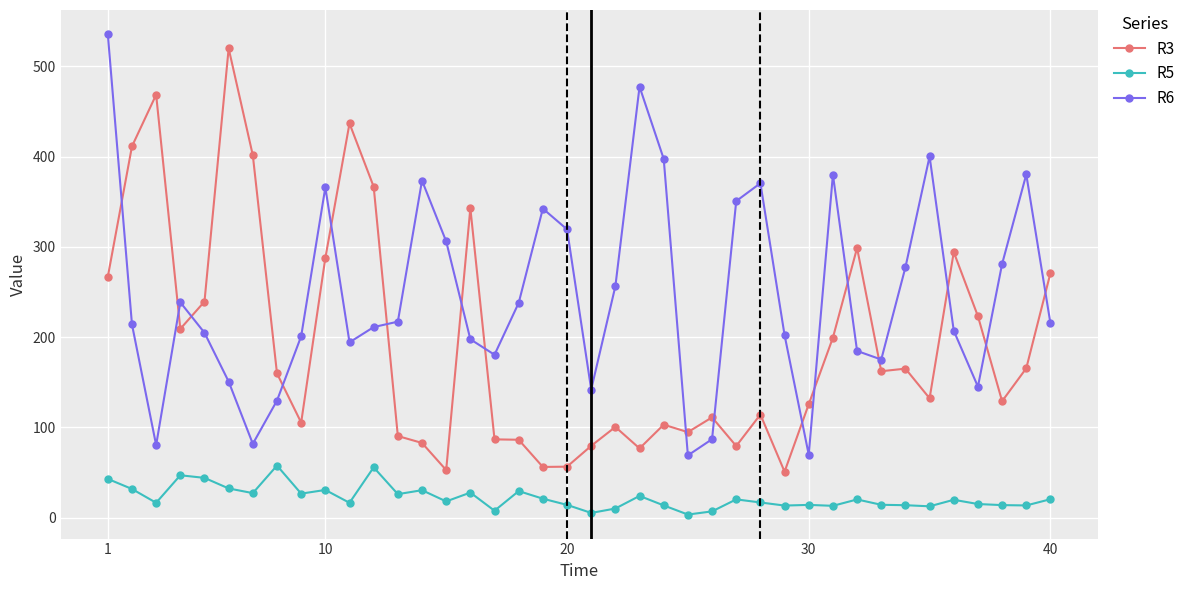

True or false: R5 and R6 cross at least once.

False